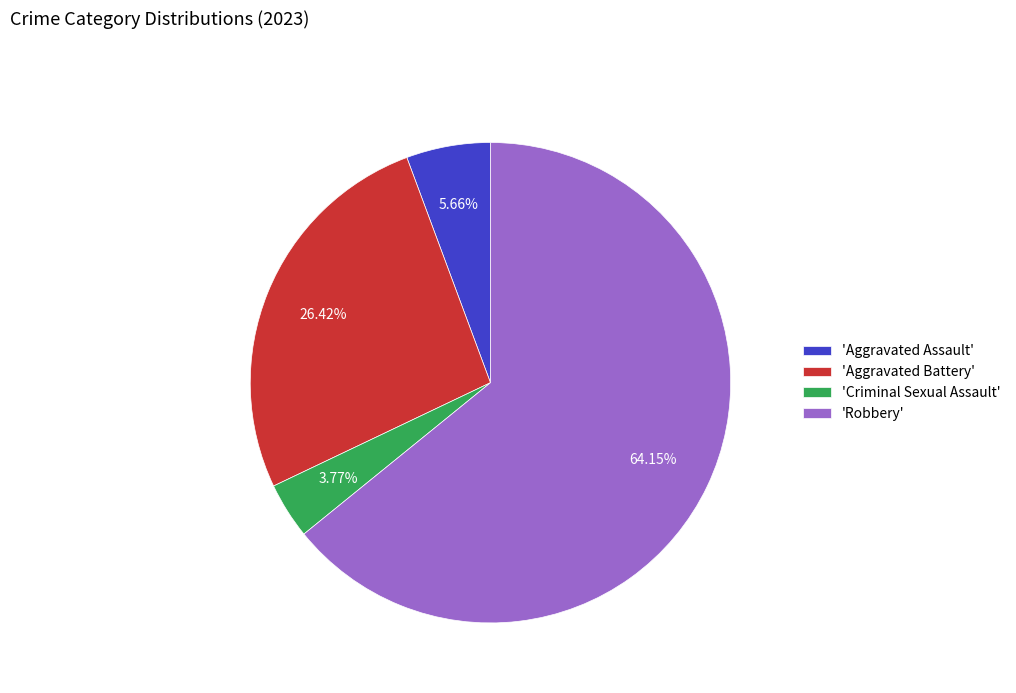

Which category has the biggest portion of the pie?

'Robbery'